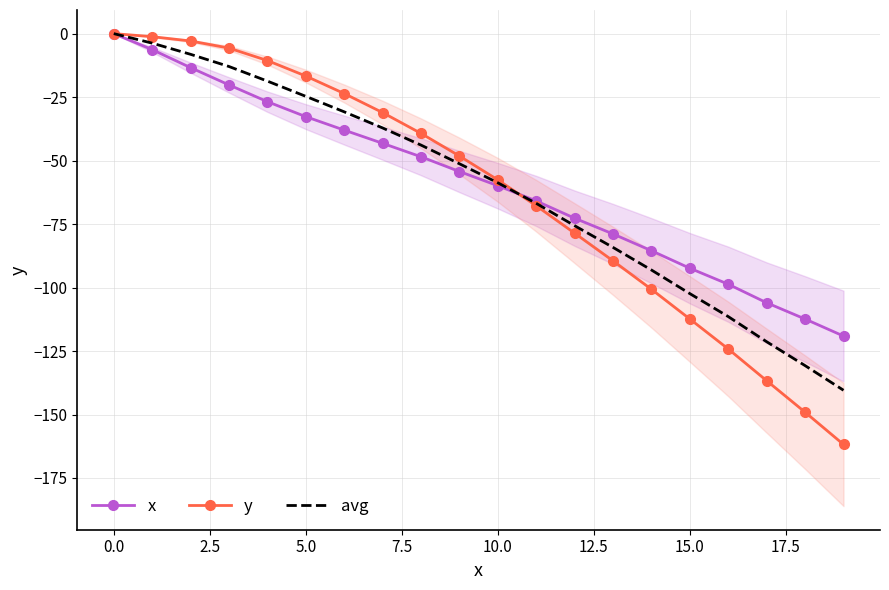

Rank the series by their maximum value, from lowest to highest.

x, y, avg